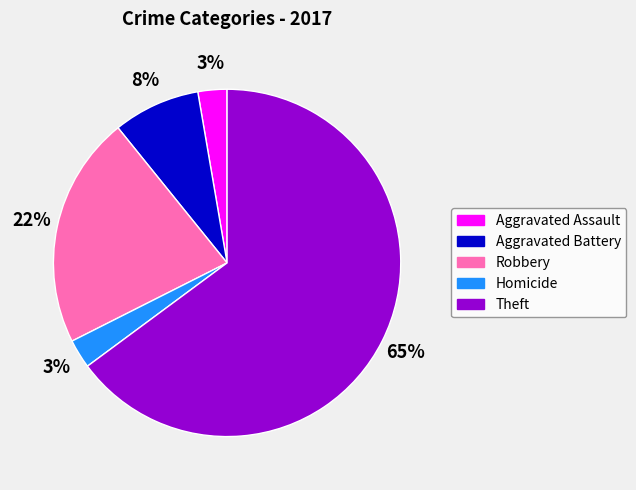

Between Aggravated Assault and Robbery, which is larger?

Robbery